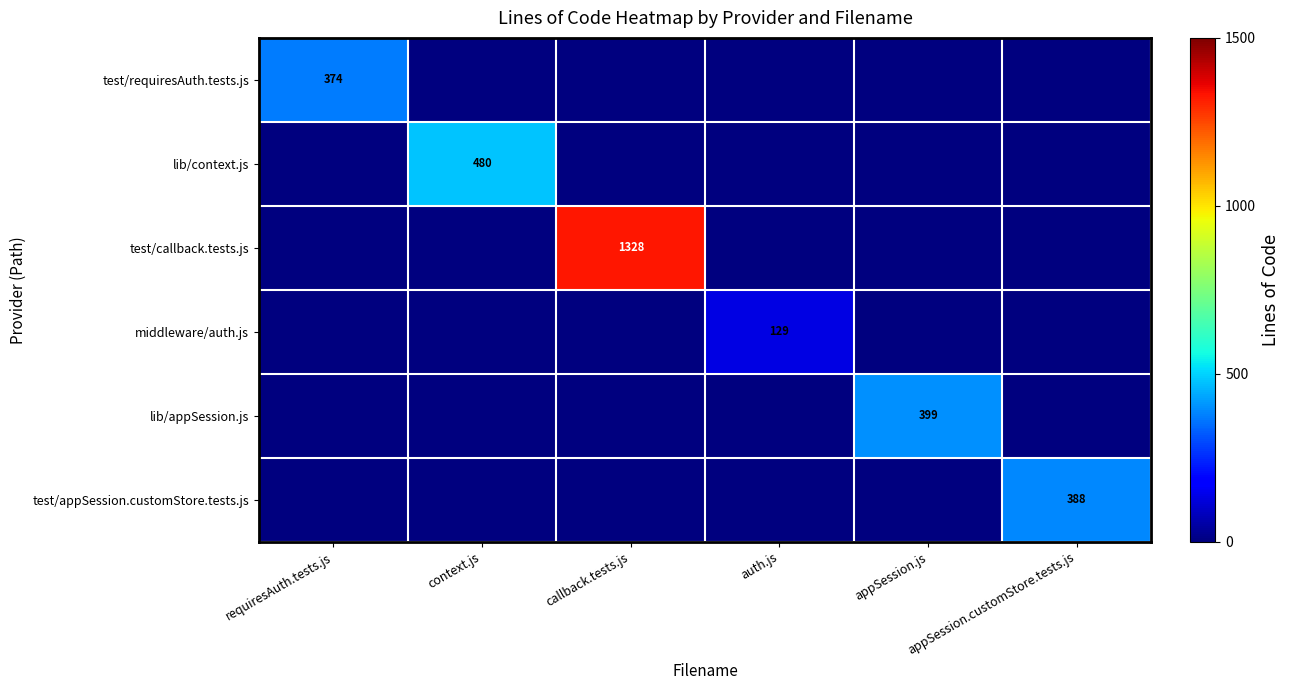

At how many categories does at least one series exceed 739?

1